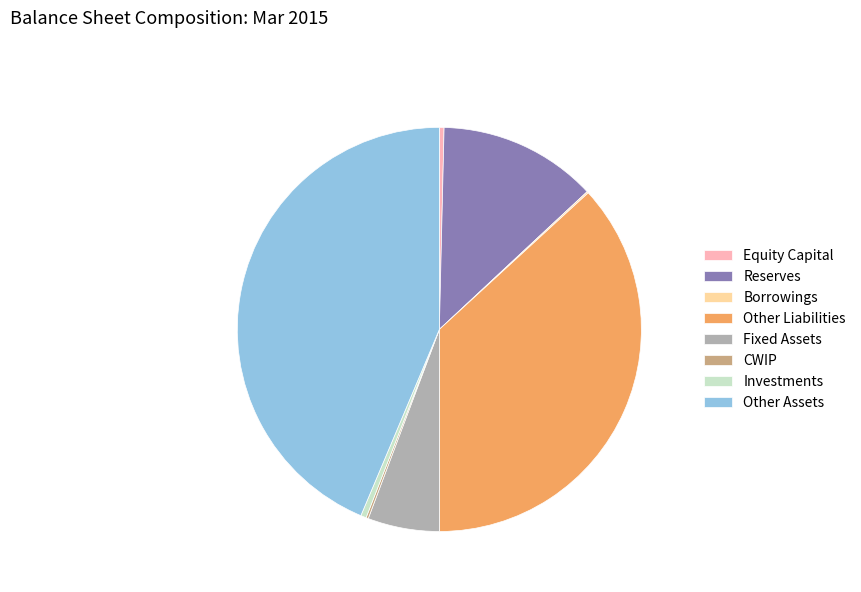

Between Fixed Assets and Reserves, which is larger?

Reserves